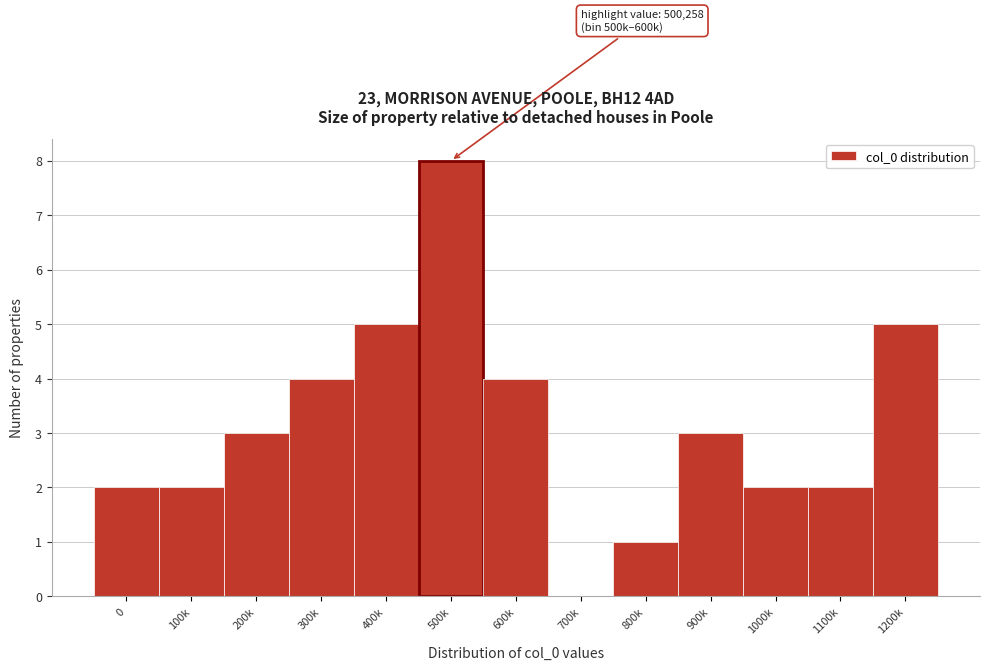

Reading left to right, transcribe all the data shown in this chart.

0=2	100k=2	200k=3	300k=4	400k=5	500k=8	600k=4	700k=0	800k=1	900k=3	1000k=2	1100k=2	1200k=5